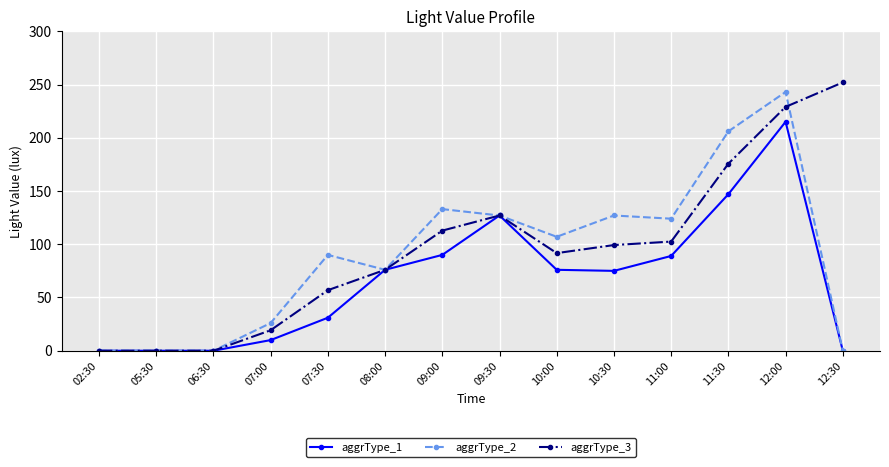

The value of aggrType_1 at 08:00 is 128.9. True or false?

False